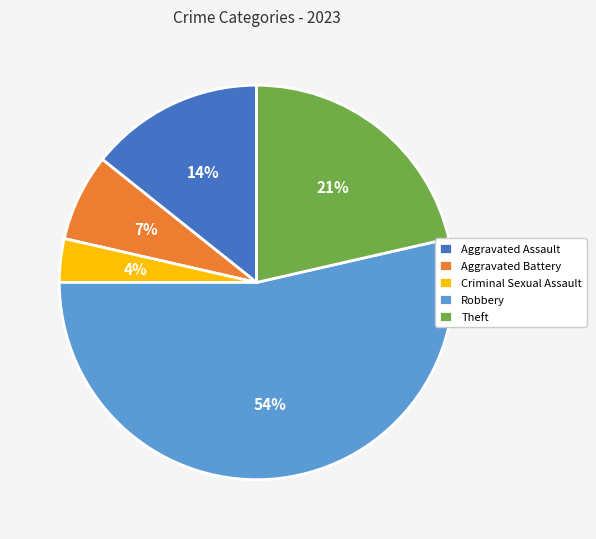

What is the smallest slice in the pie chart?

Criminal Sexual Assault